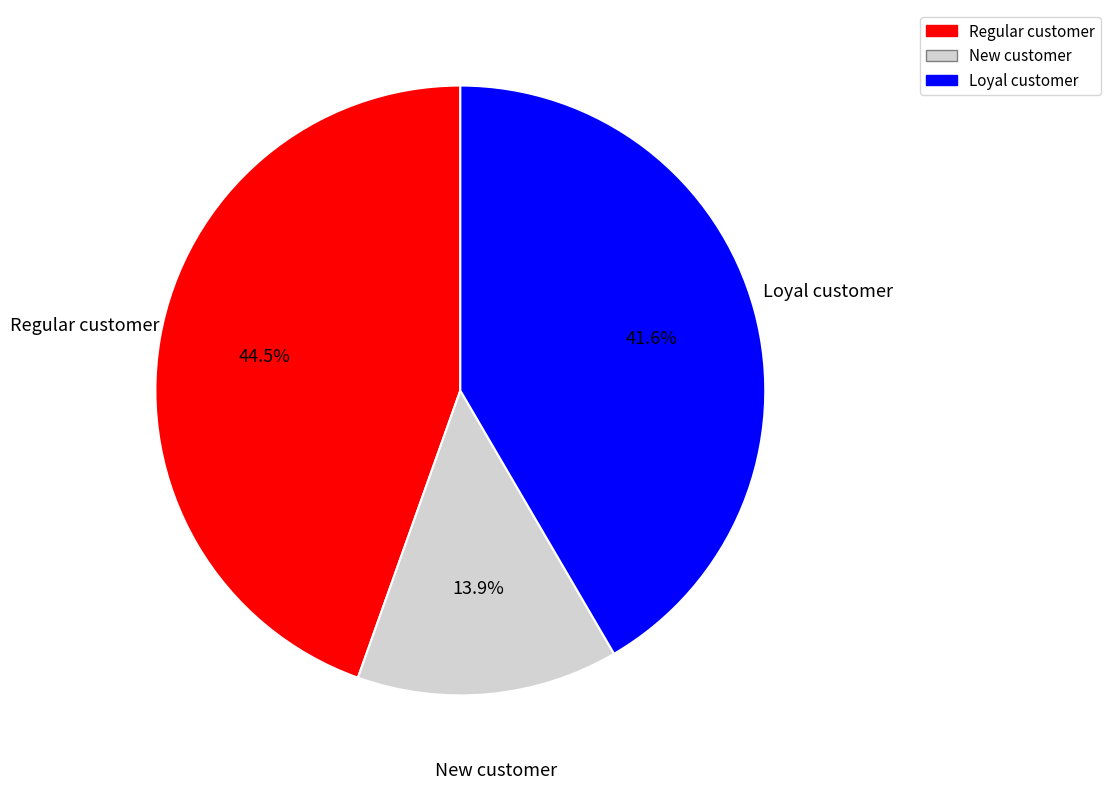

Is there a majority slice in this chart?

No